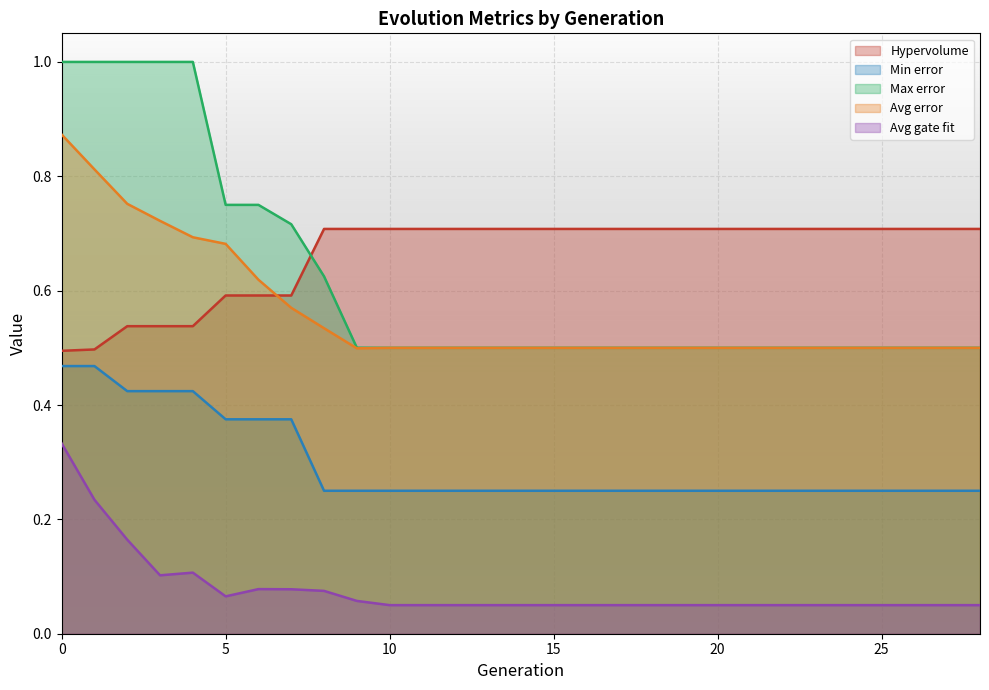

True or false: Hypervolume and Avg gate fit intersect in this chart.

False